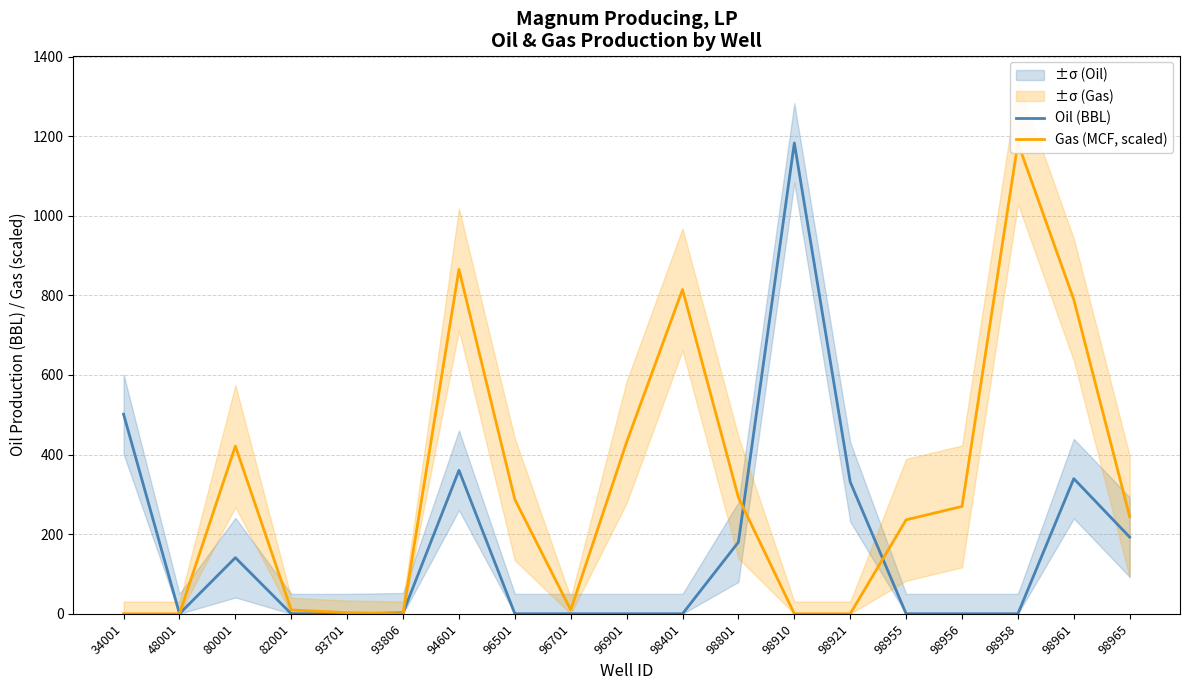

At how many categories does at least one series exceed 820?

3